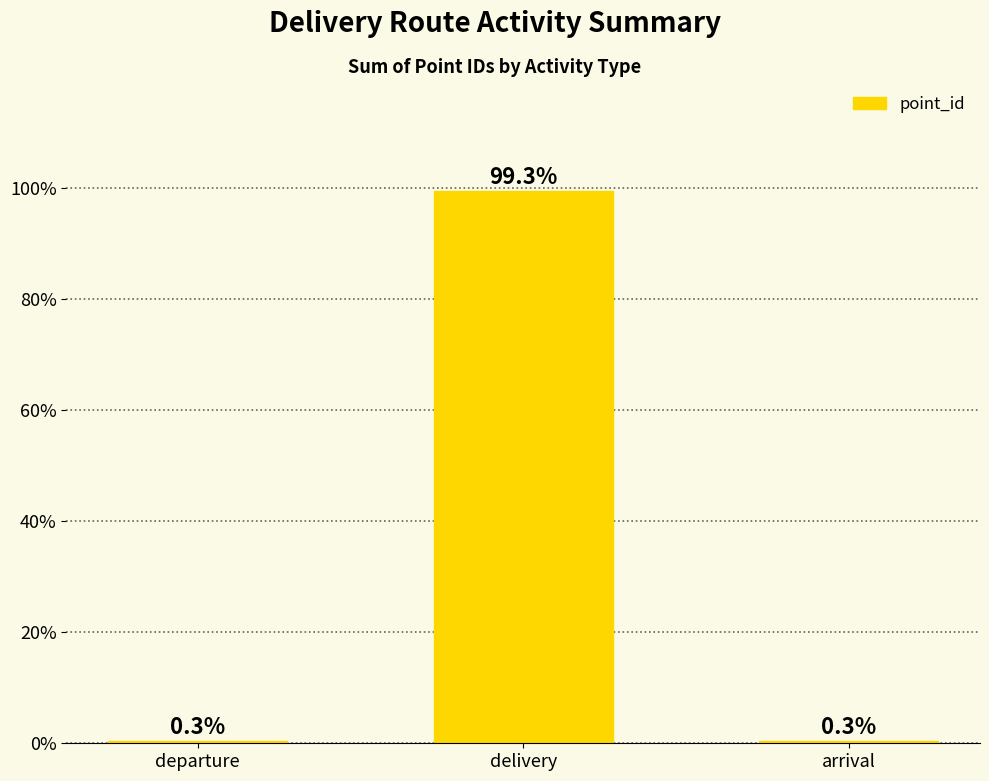

What is the greatest value displayed?

99.3